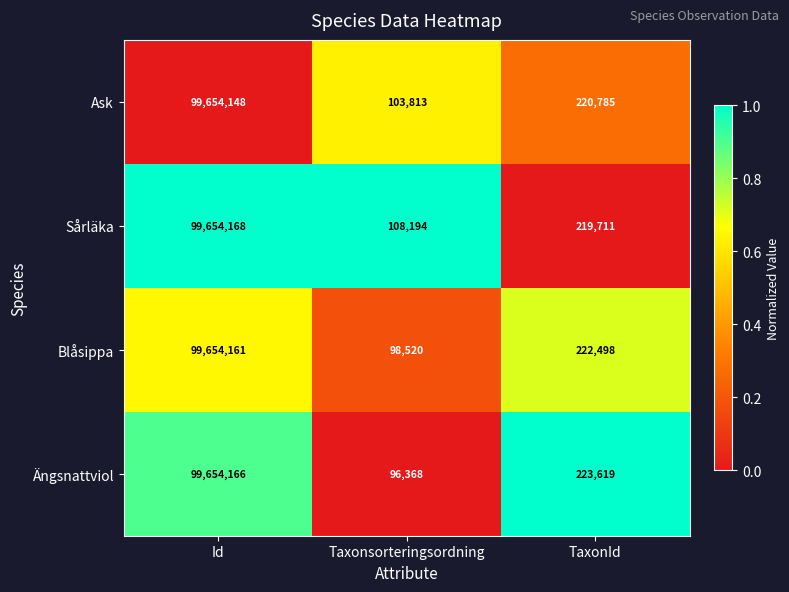

What is the difference between the Ask values at TaxonId and Id?

99433363